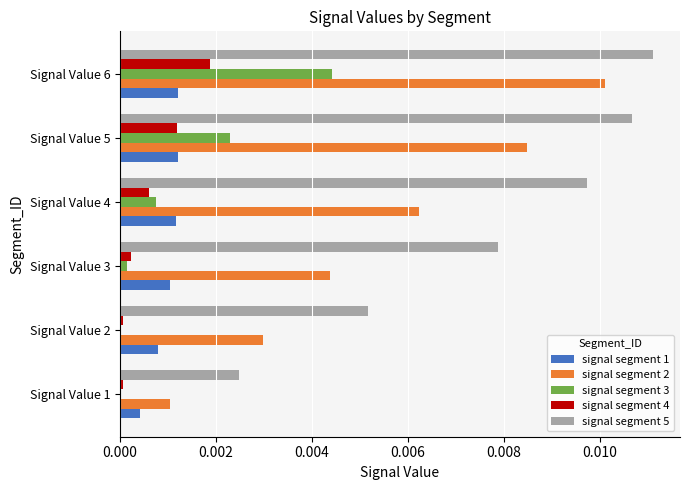

Is the value of signal segment 5 at Signal Value 1 greater than the value of signal segment 4 at Signal Value 6?

Yes